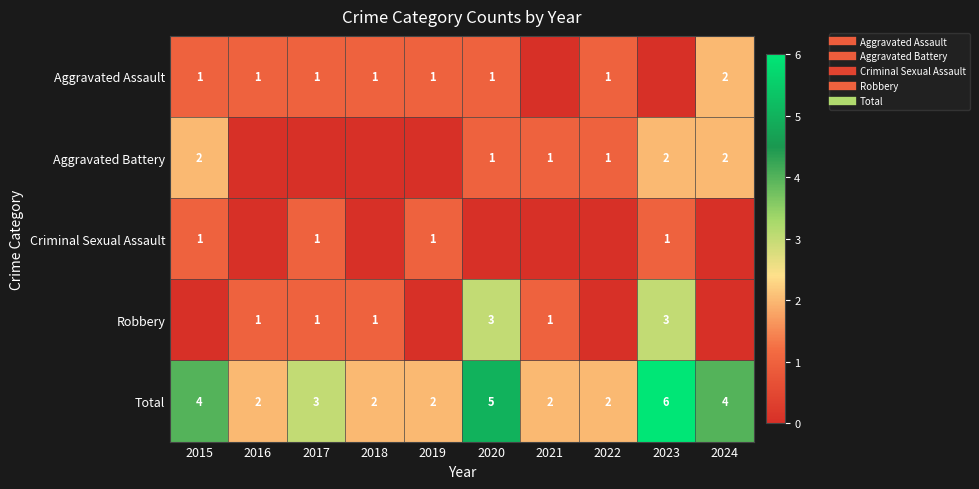

What is the total value across all series at 2015?

8